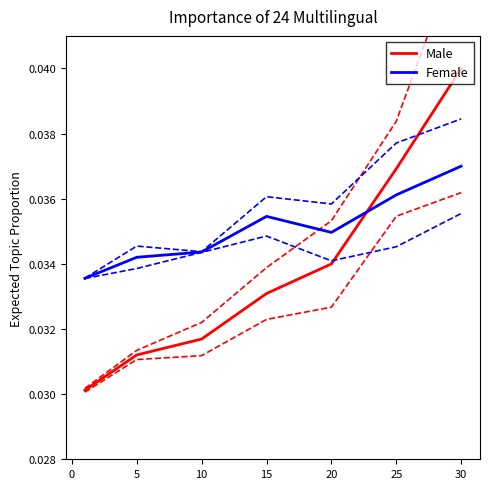

Is this an area chart (filled region under the line)?

No